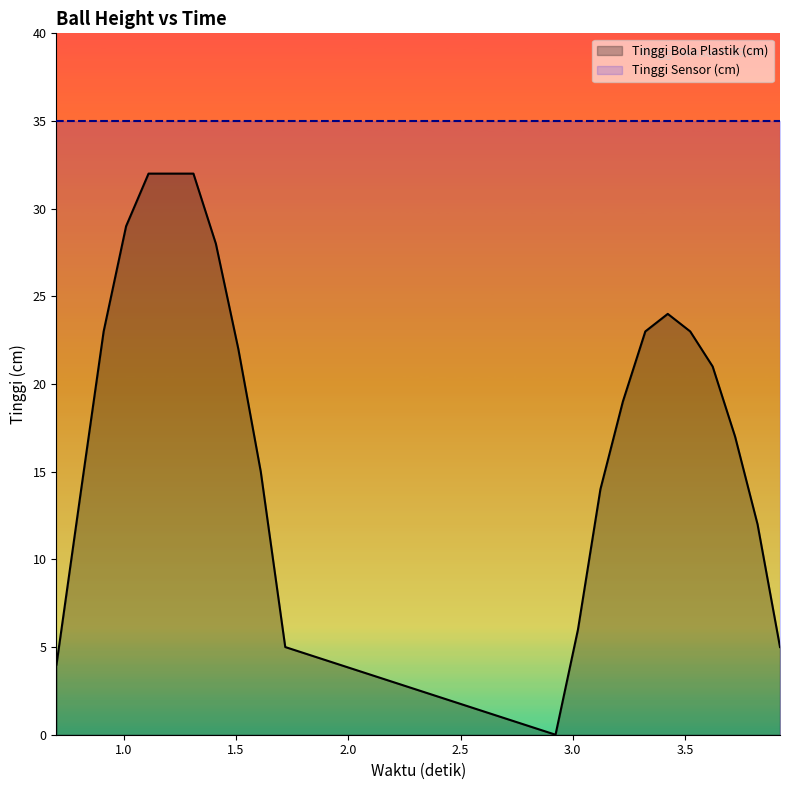

What is the value of the 15th point from the left?

19